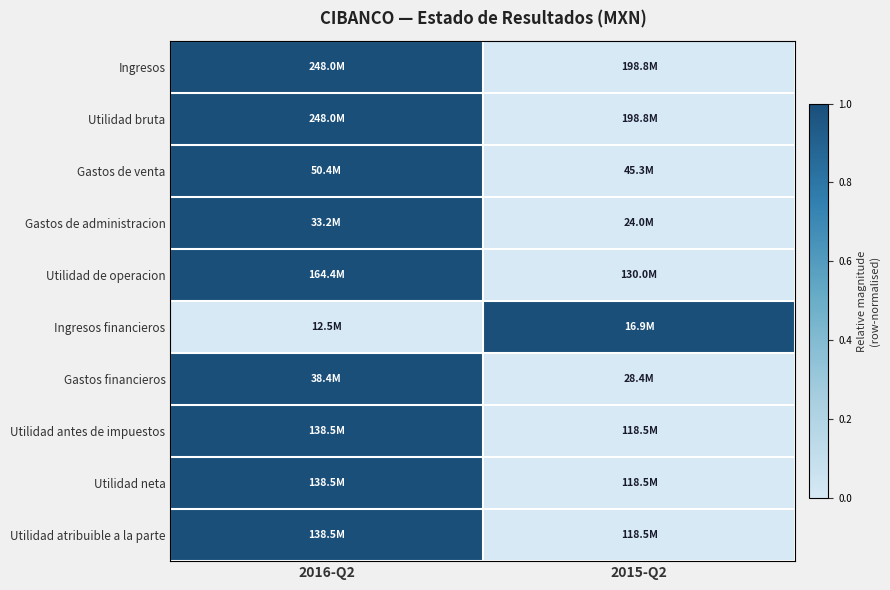

How many categories are shown in the chart?

2